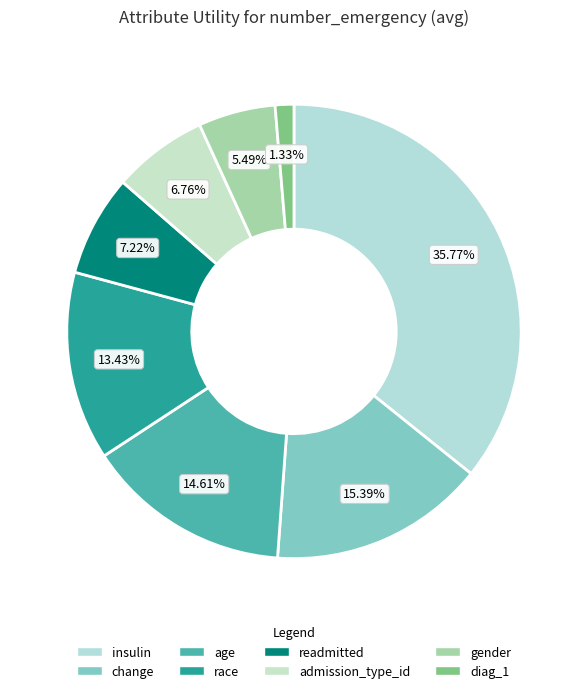

Count the number of slices in the pie.

8